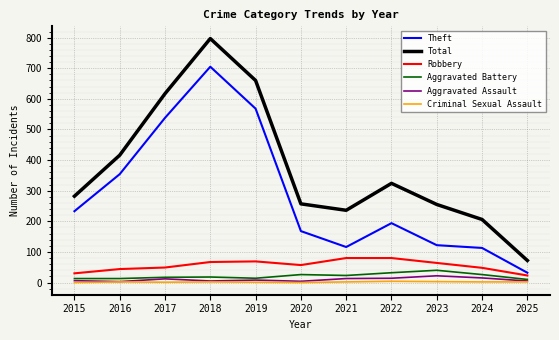

Is this an area chart (filled region under the line)?

No